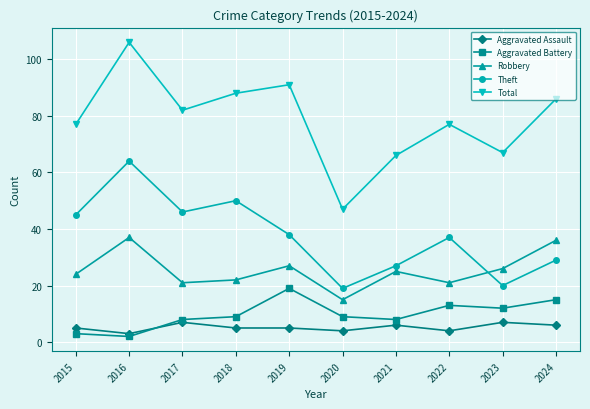

Is it true that Theft equals 71 at 2017?

False